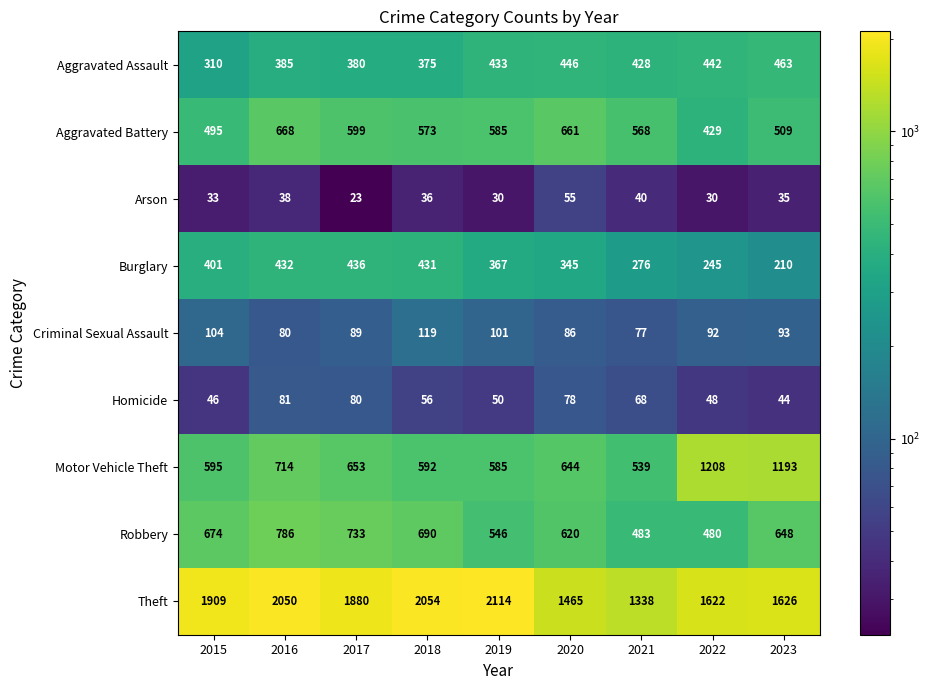

What is the difference between the highest and lowest values at 2023?

1591